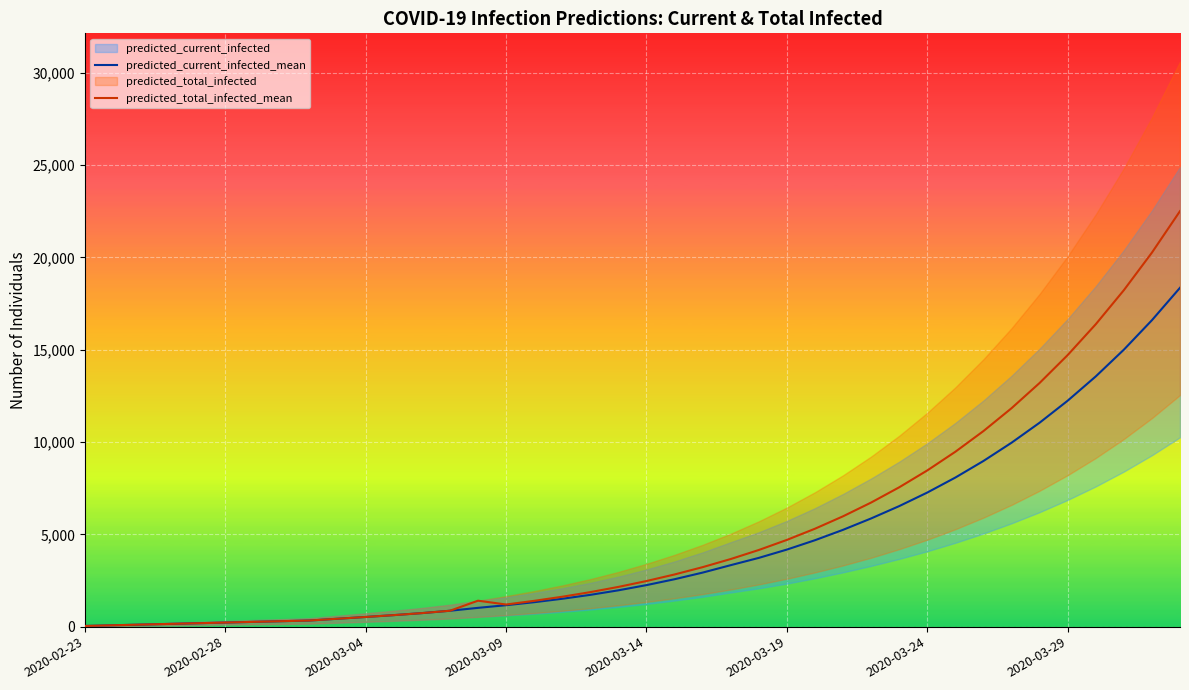

The value of predicted_current_infected_mean at 2020-03-19 is 5570. True or false?

False